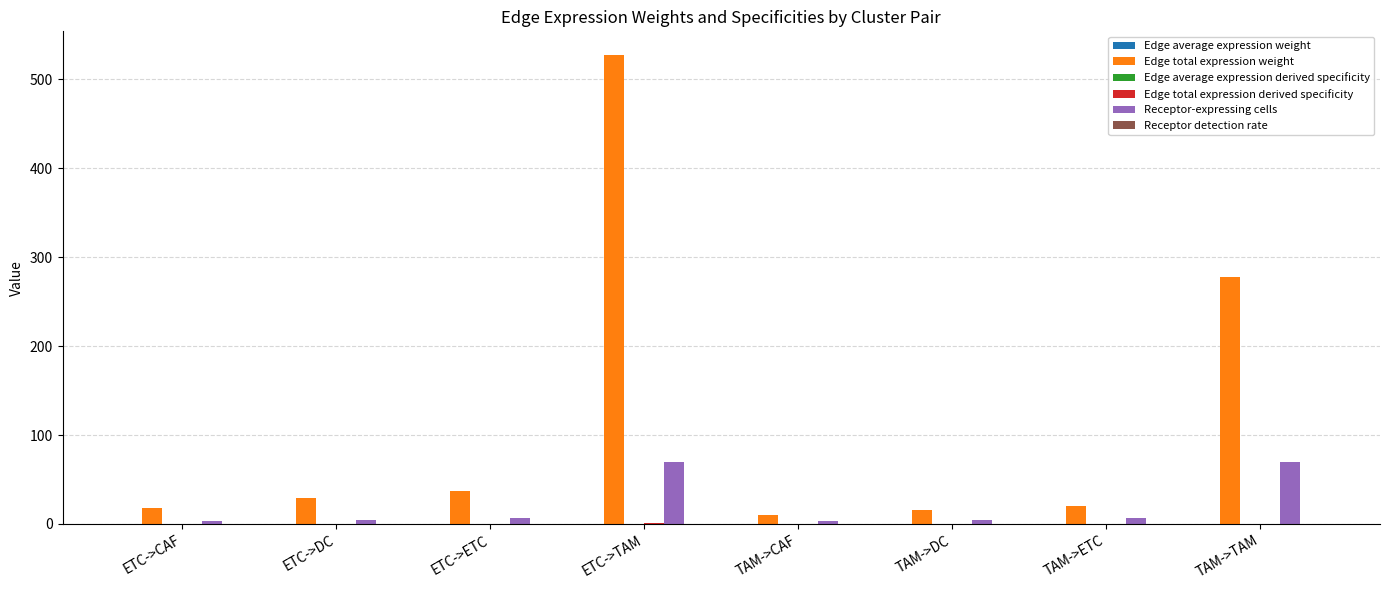

What is the maximum value shown in the chart?

527.8